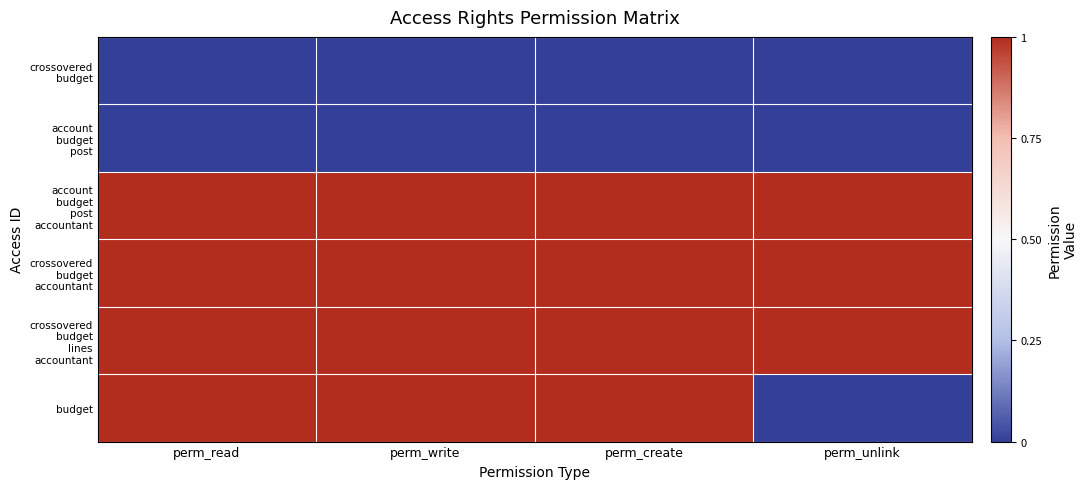

What is the greatest value displayed?

1